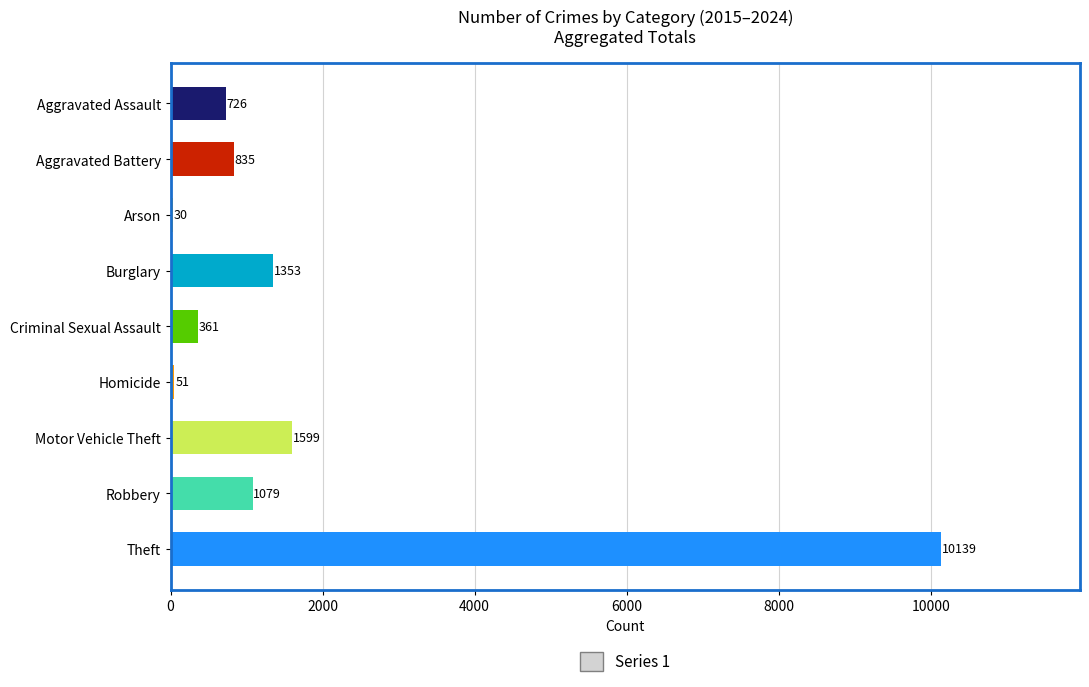

How many values exceed 835?

4